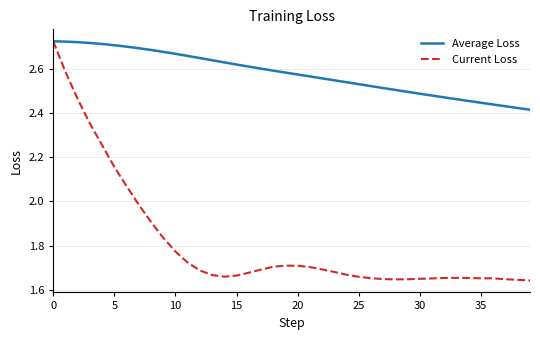

Which series has the widest spread of values?

Current Loss